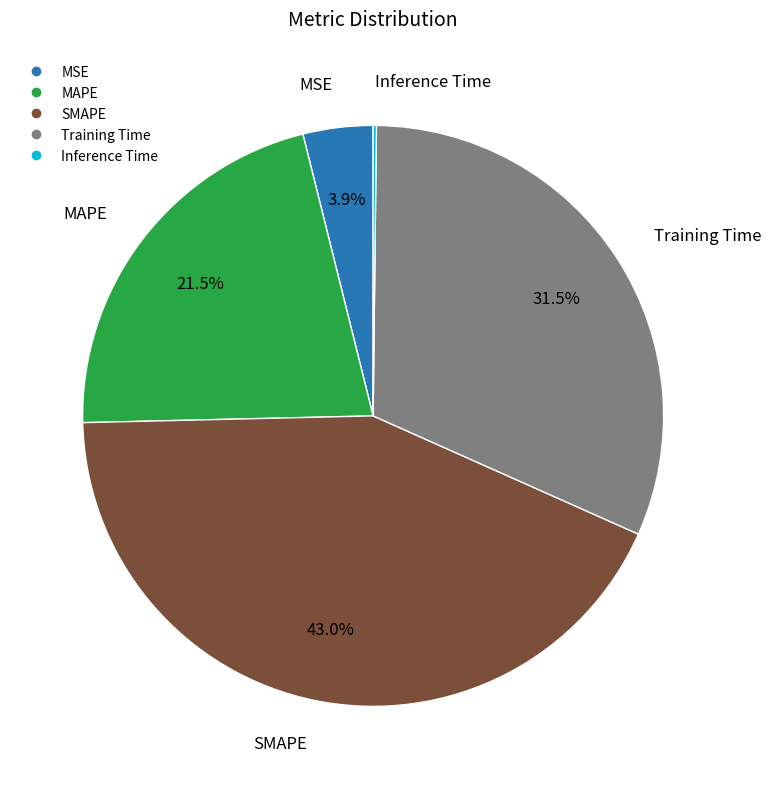

What portion of the pie excludes MSE?

96.1%